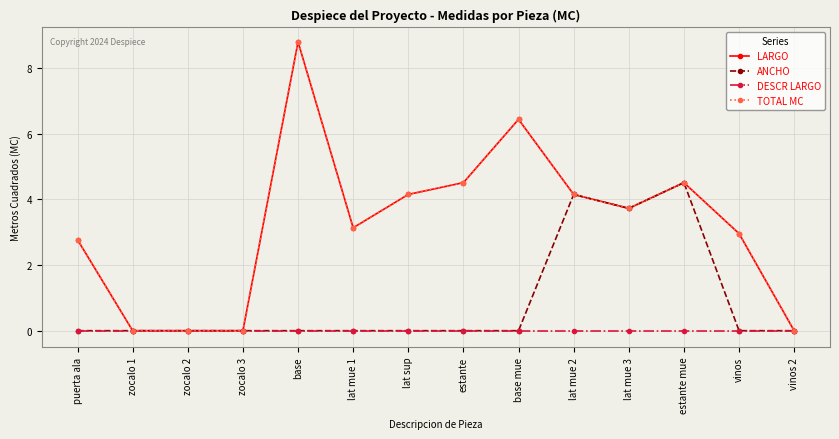

Does the chart have visible grid lines?

Yes